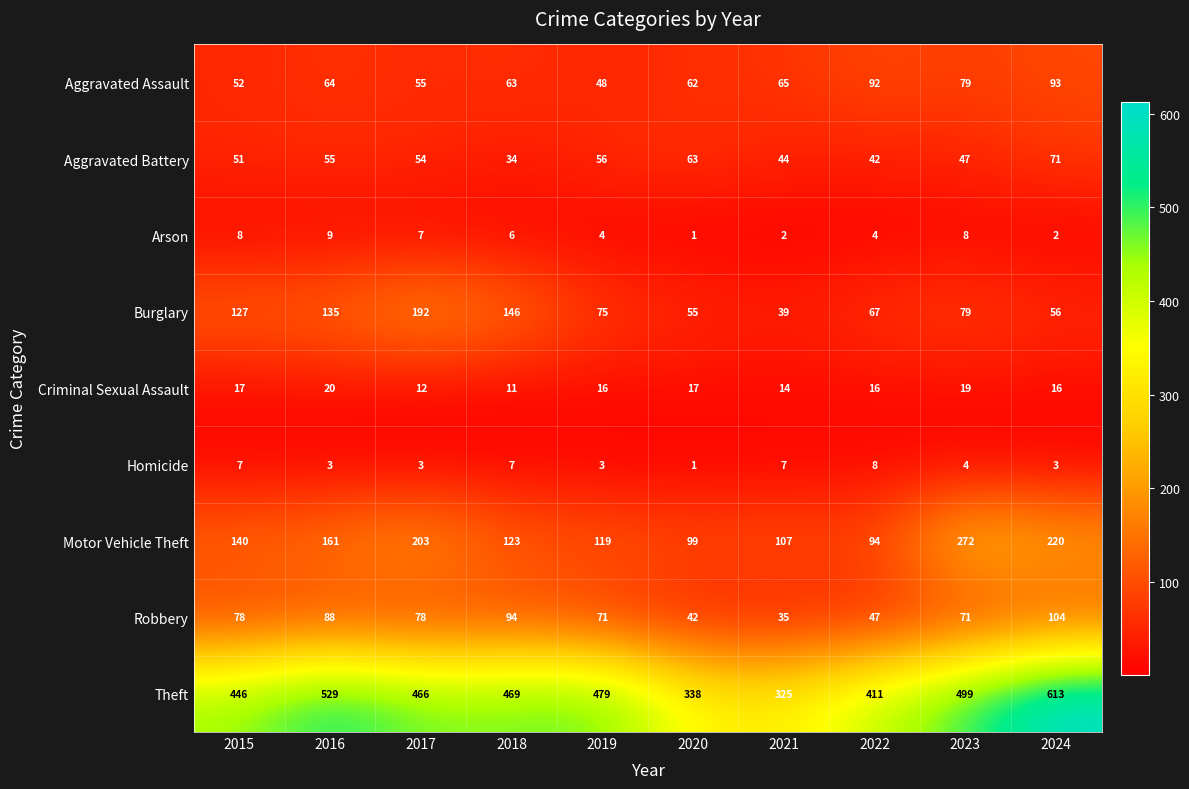

Rank the series by their maximum value, from lowest to highest.

Homicide, Arson, Criminal Sexual Assault, Aggravated Battery, Aggravated Assault, Robbery, Burglary, Motor Vehicle Theft, Theft